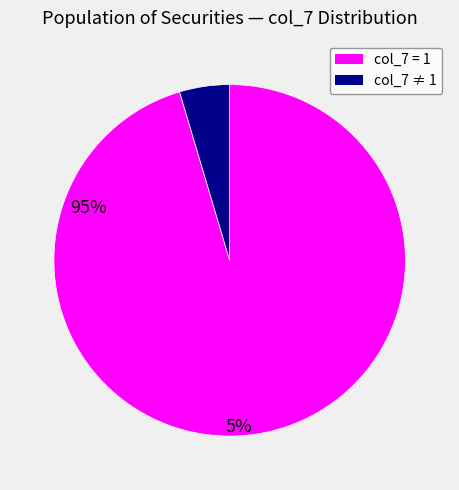

Is there a majority slice in this chart?

Yes